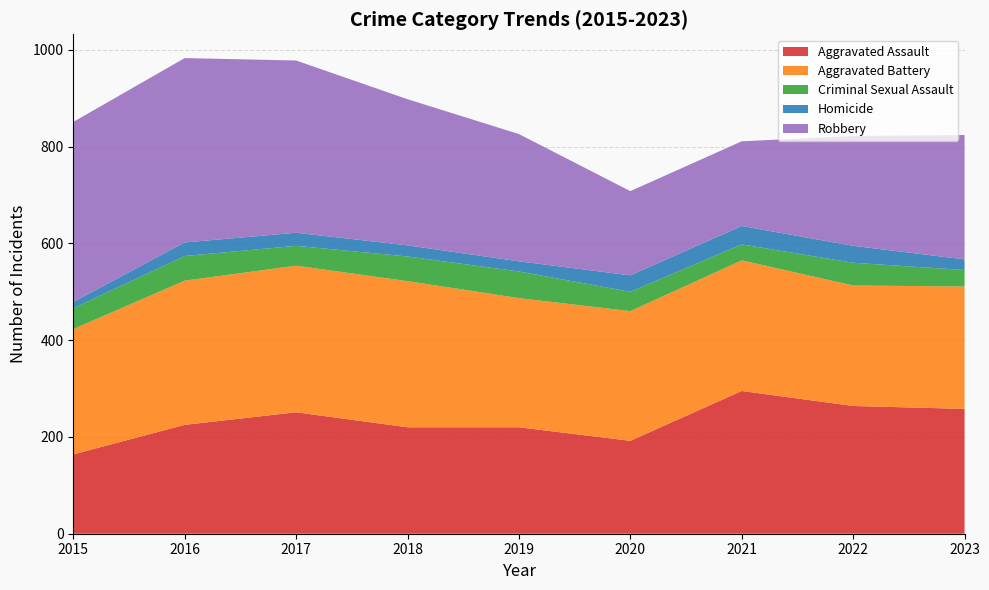

Reading left to right, what are all the values shown in this chart?

Aggravated Assault: 164	225	251	220	220	192	295	264	258
Aggravated Battery: 259	298	303	302	267	268	270	249	253
Criminal Sexual Assault: 43	51	41	51	55	40	33	47	34
Homicide: 13	28	27	23	21	34	38	35	22
Robbery: 372	381	356	302	263	174	175	227	257